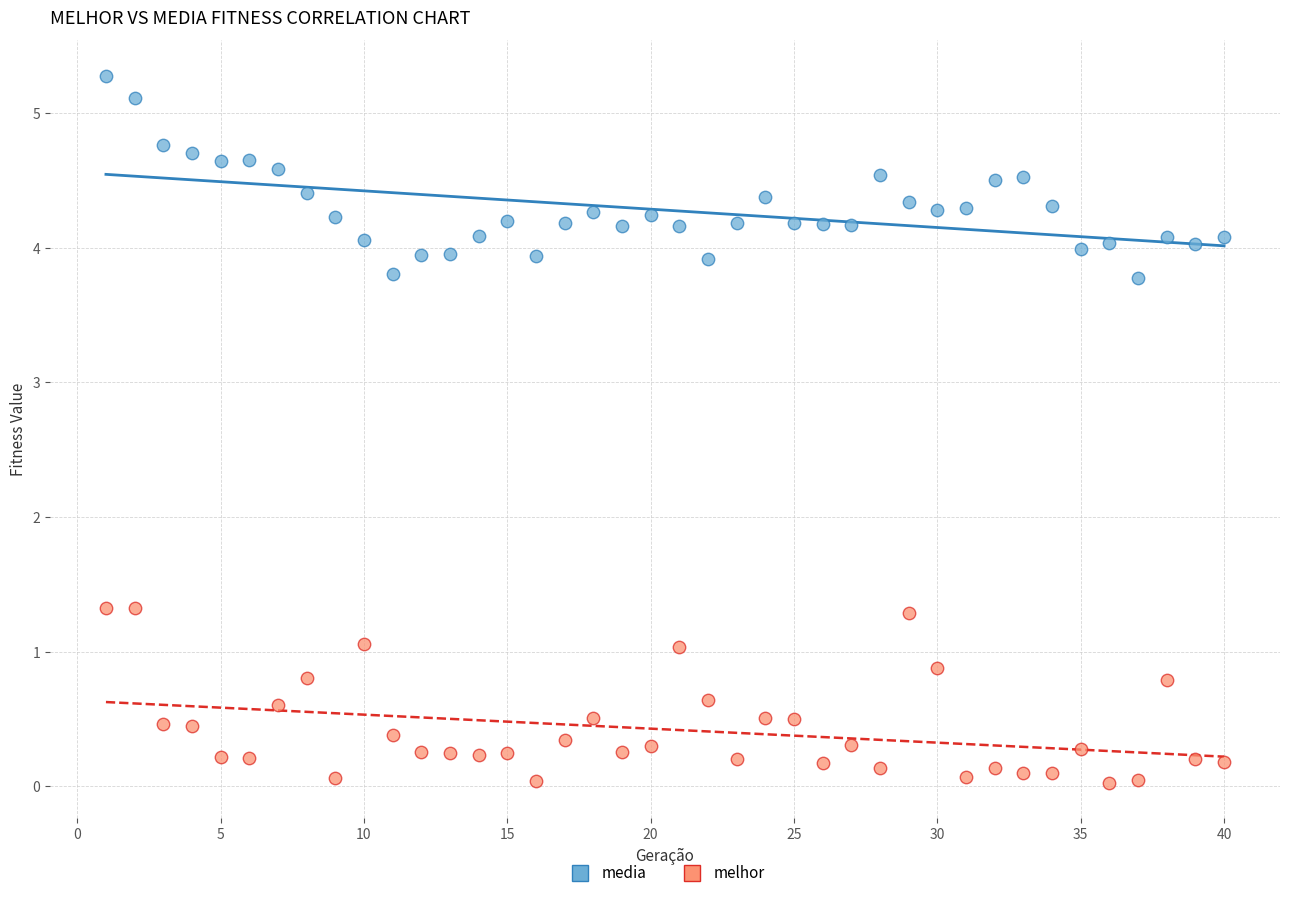

Across all data points, what is the range of X values (max minus min)?

39.0